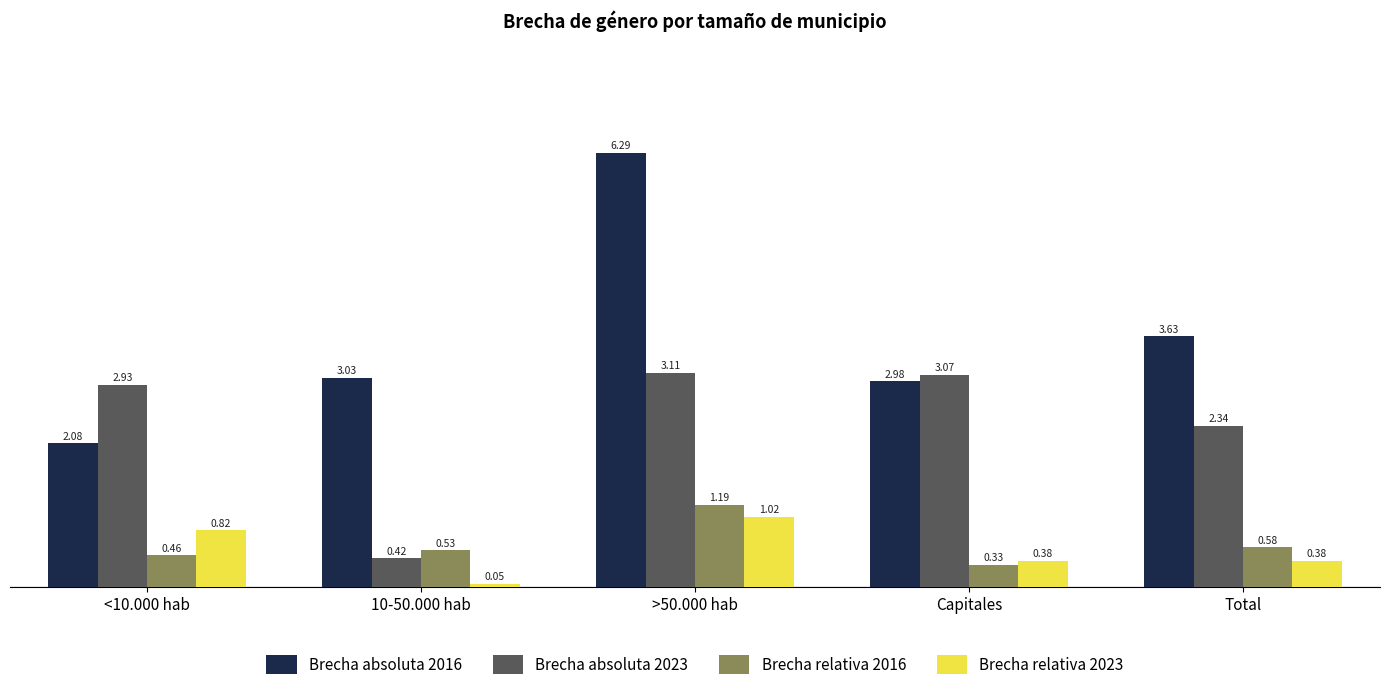

What is the label of the 5th bar from the right?

<10.000 hab